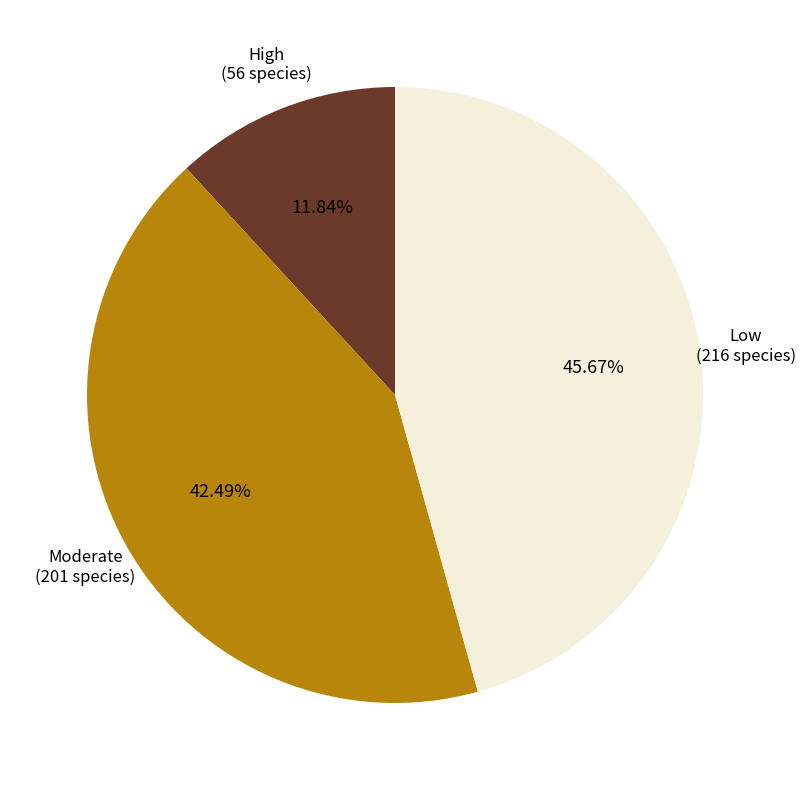

Is there any slice that represents more than half of the pie?

No